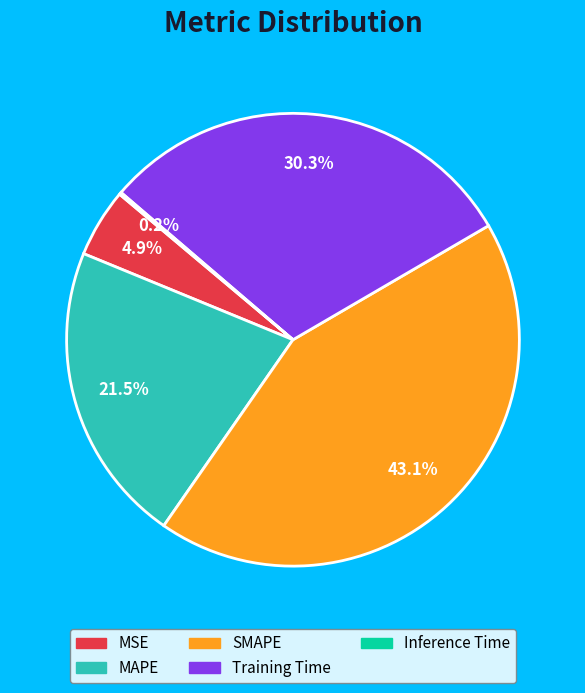

To the nearest percent, what is the difference between the largest and smallest slice percentages?

43%